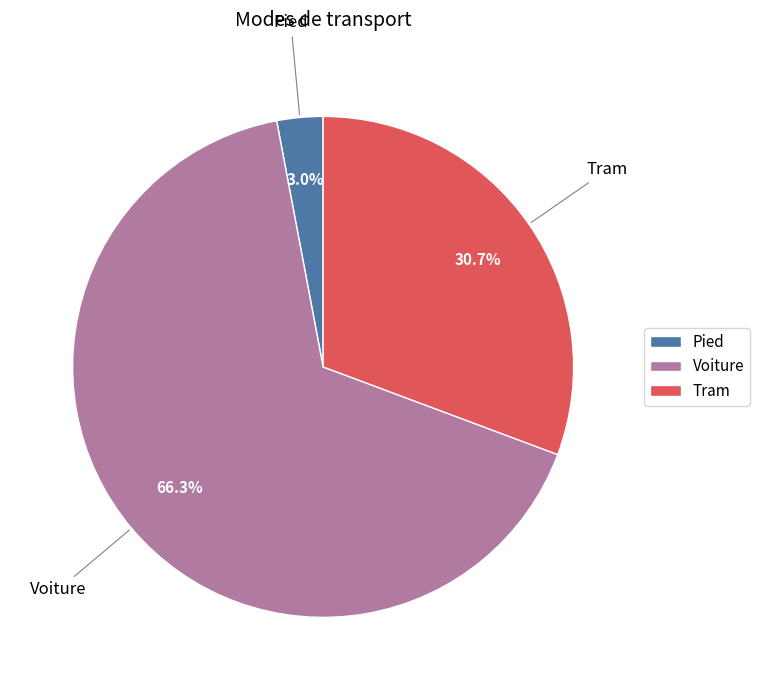

Do Voiture and Tram together represent more than half of the pie?

Yes